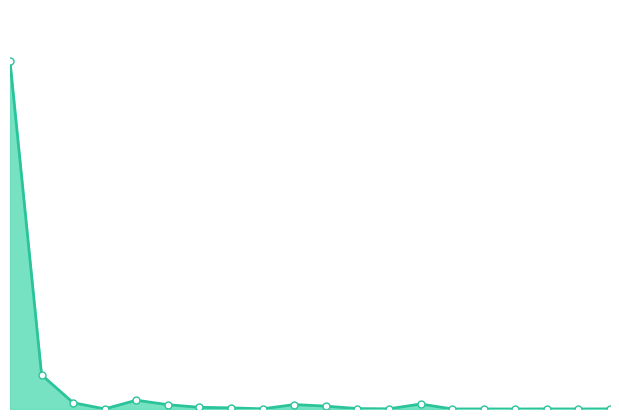

What is the sum of all values?

327.5